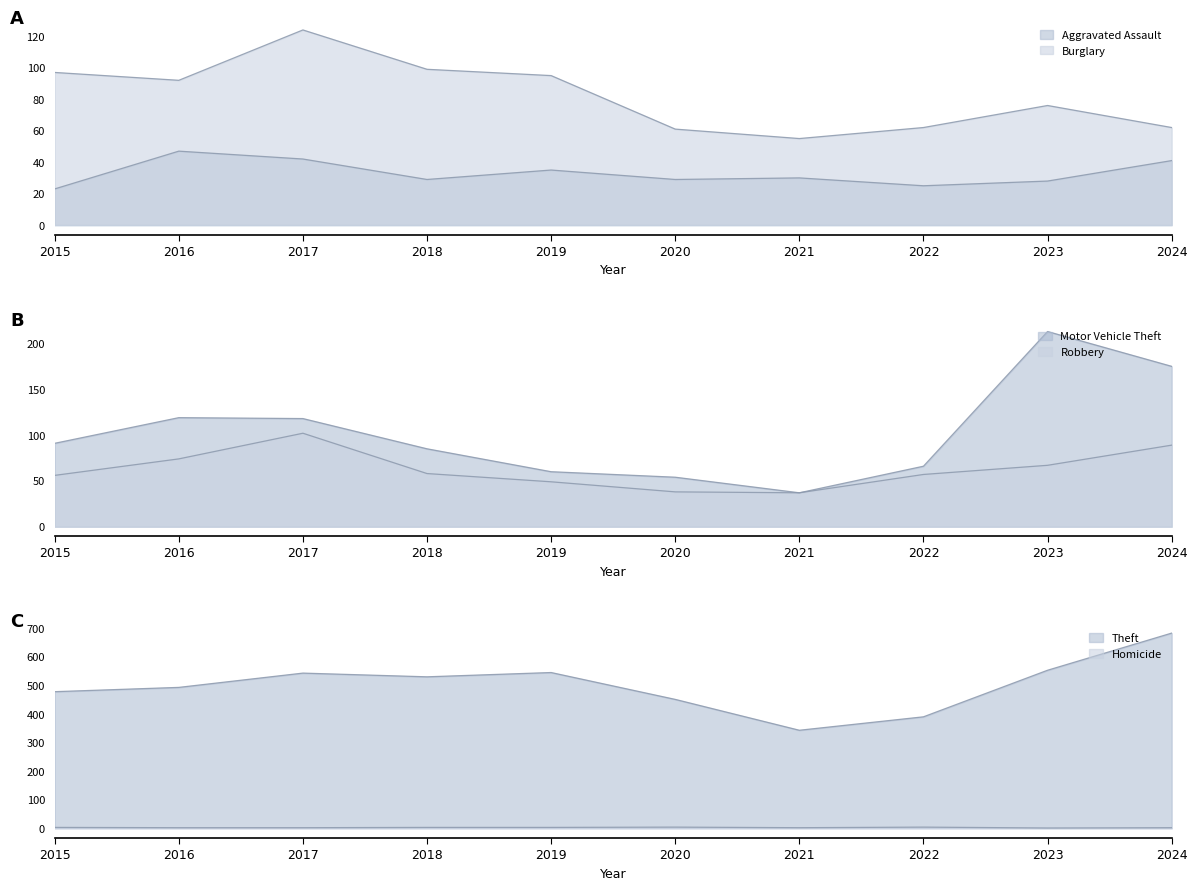

Which category has the highest value in the Homicide series?

2020